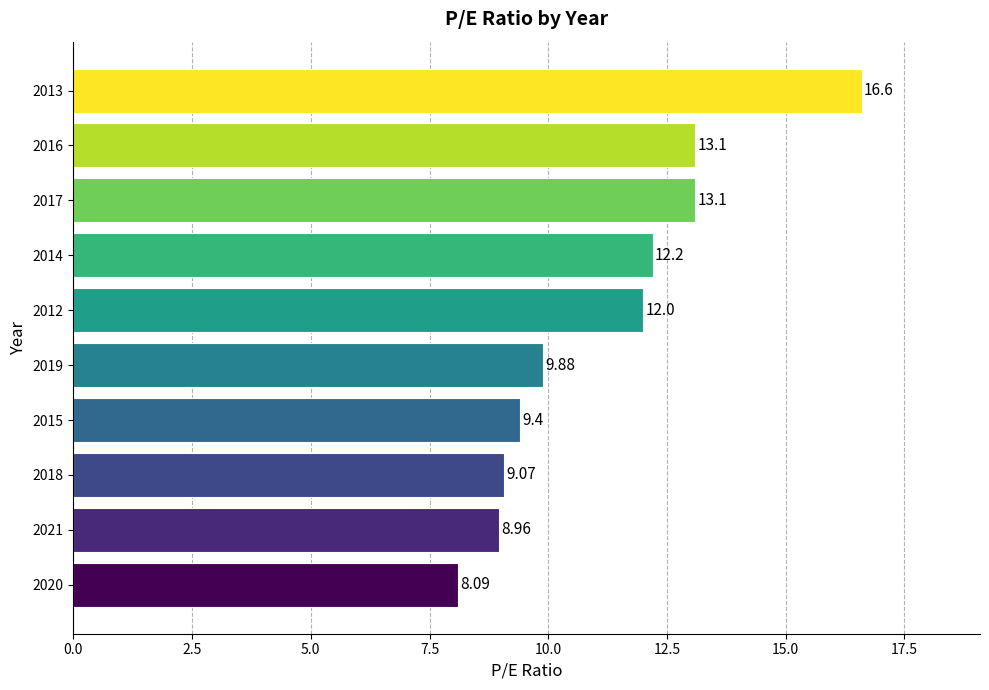

Count the number of categories in the chart.

10